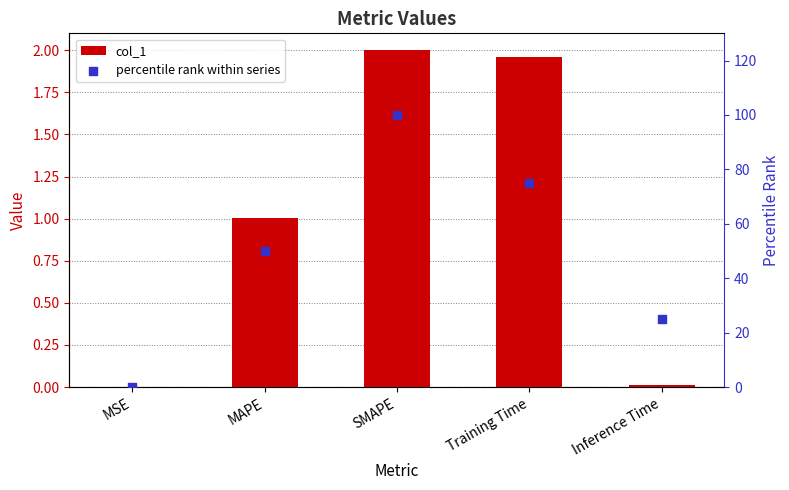

Which series reaches the maximum Y coordinate?

percentile rank within series